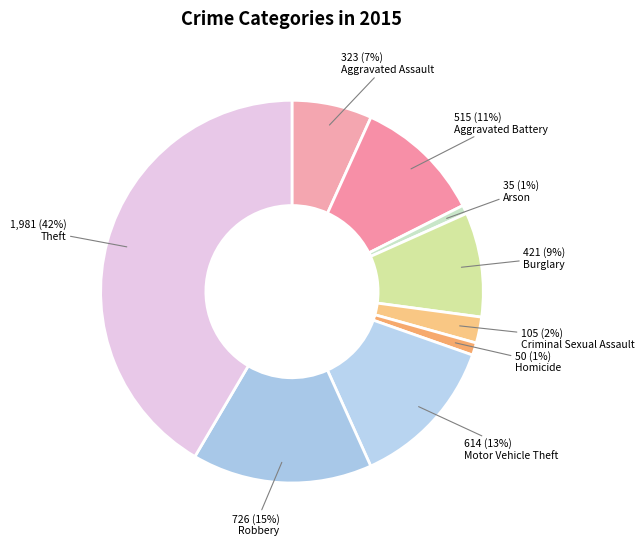

How many slices are in this pie chart?

9